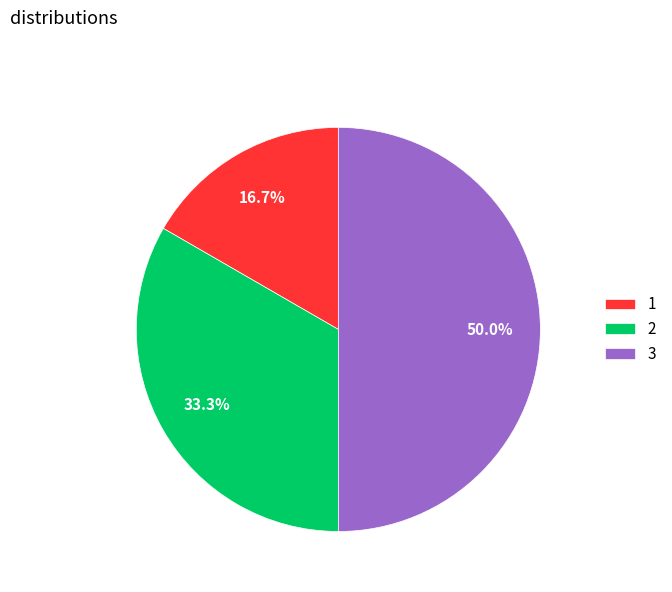

Count the number of slices in the pie.

3